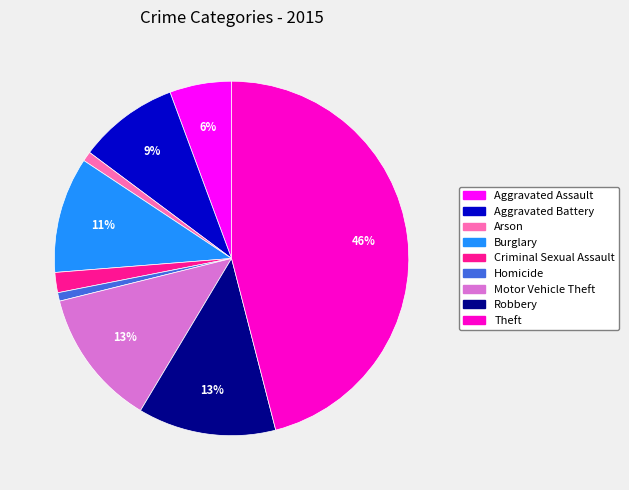

Which slice is the largest?

Theft